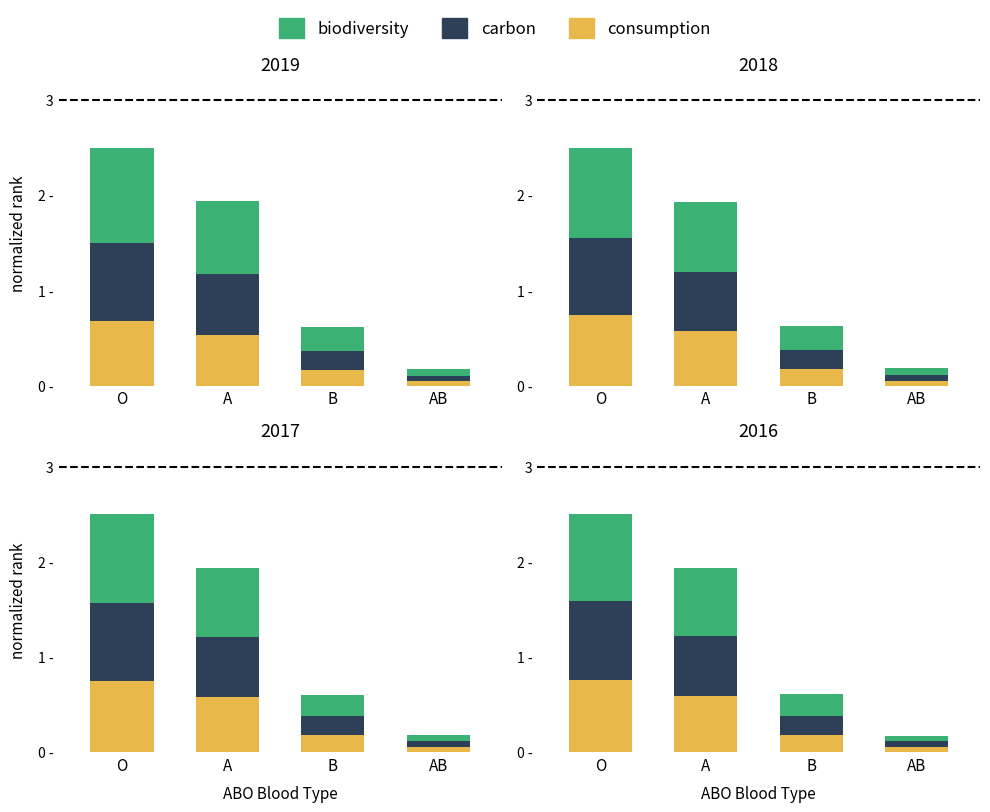

Is it true that consumption equals 0.0 at AB?

False